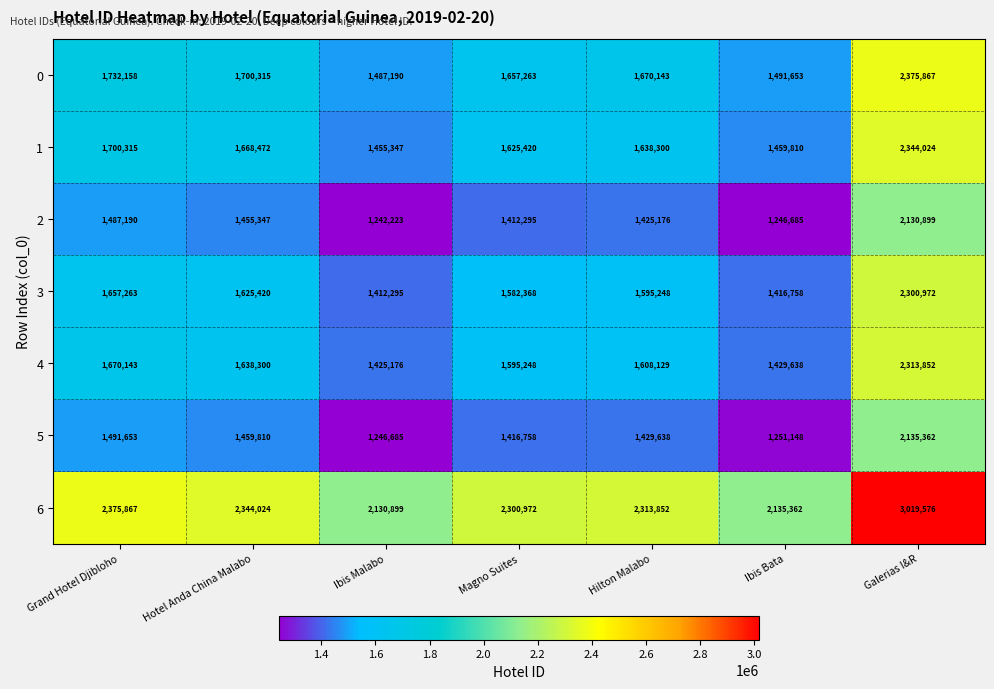

What is the minimum value shown in the chart?

1242223